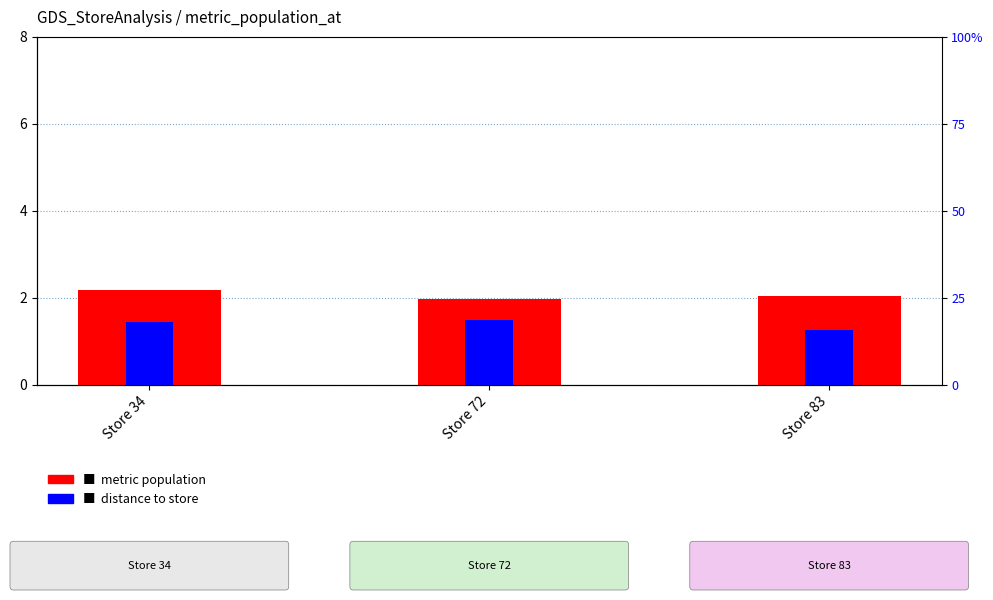

Rank the categories by distance_to_store value from highest to lowest.

Store 72, Store 34, Store 83